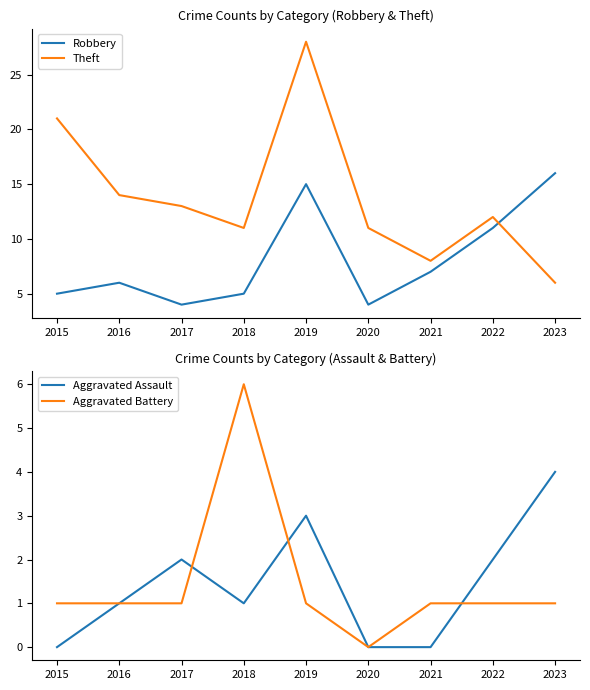

What is the total value across all series at 2021?

16